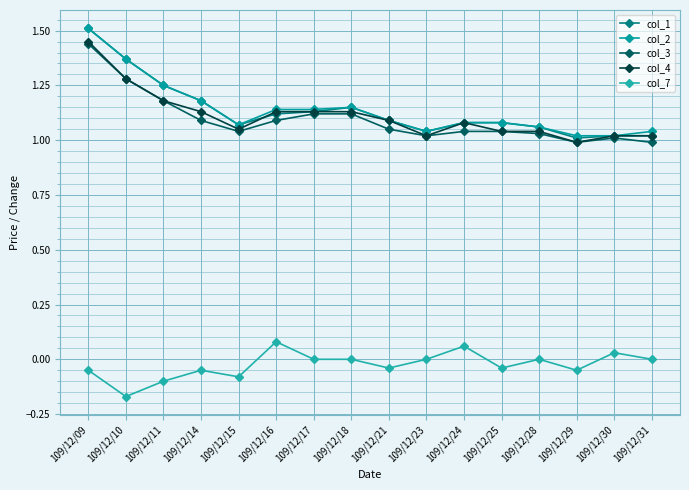

How many intersections are there between col_1 and col_4?

1